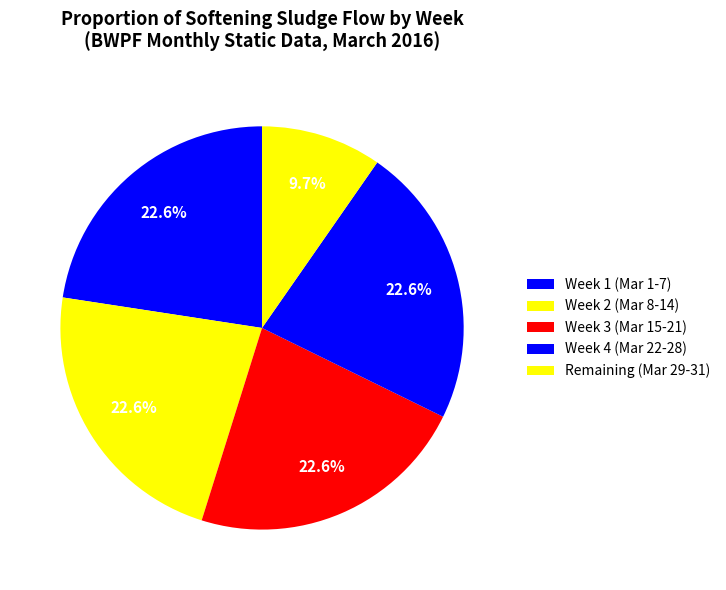

Count the number of slices in the pie.

5